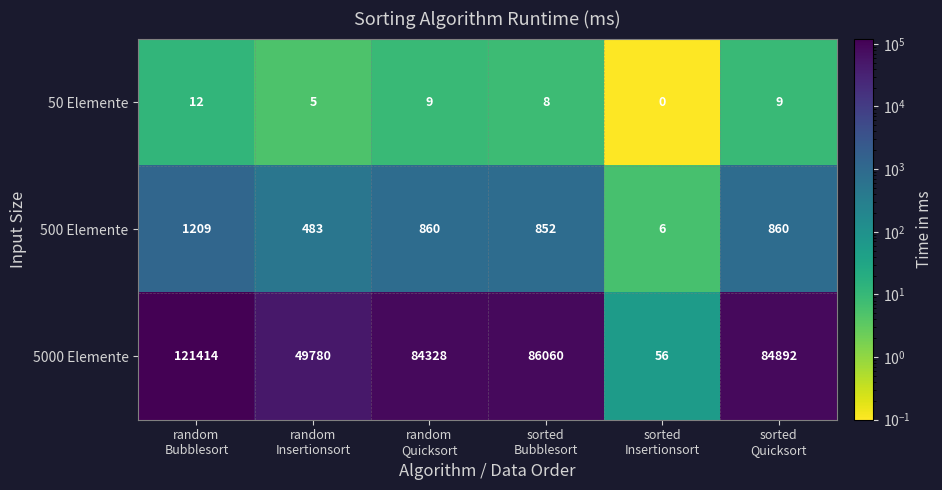

At sorted
Bubblesort, list the series in order from largest to smallest.

5000 Elemente, 500 Elemente, 50 Elemente